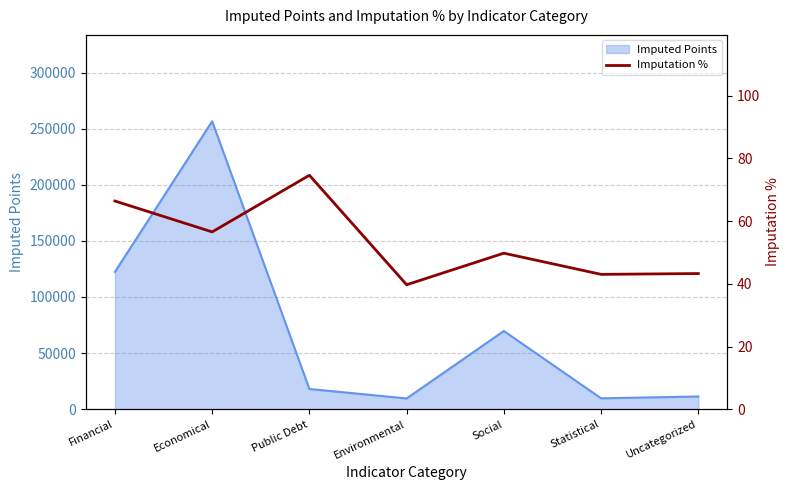

How many data points does each series have?

7